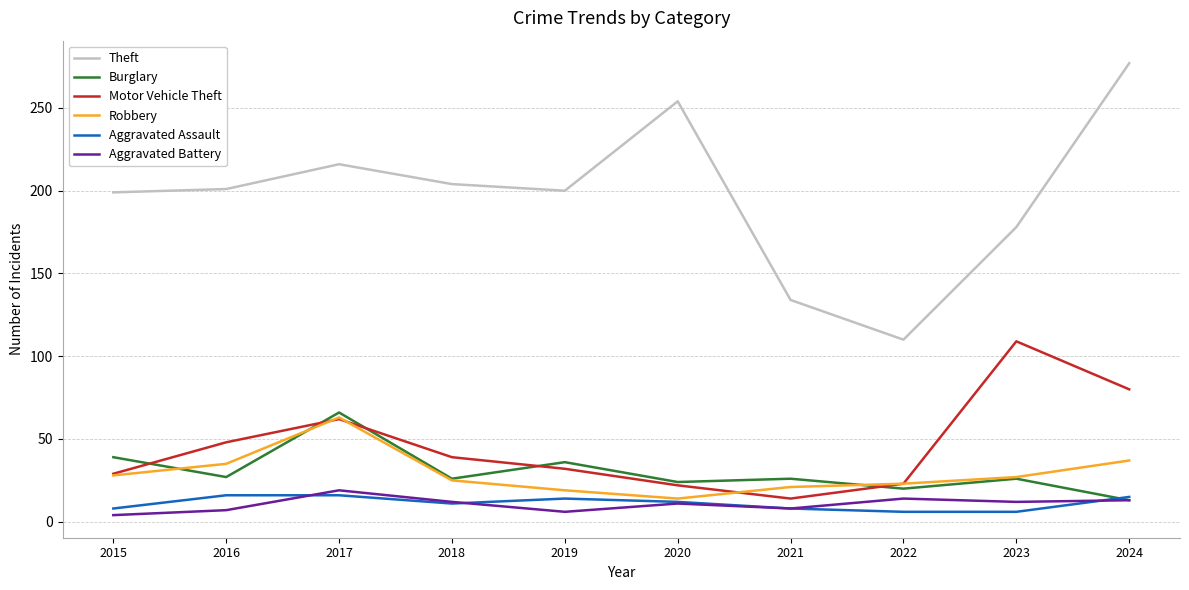

The value of Burglary at 2015 is 52. True or false?

False